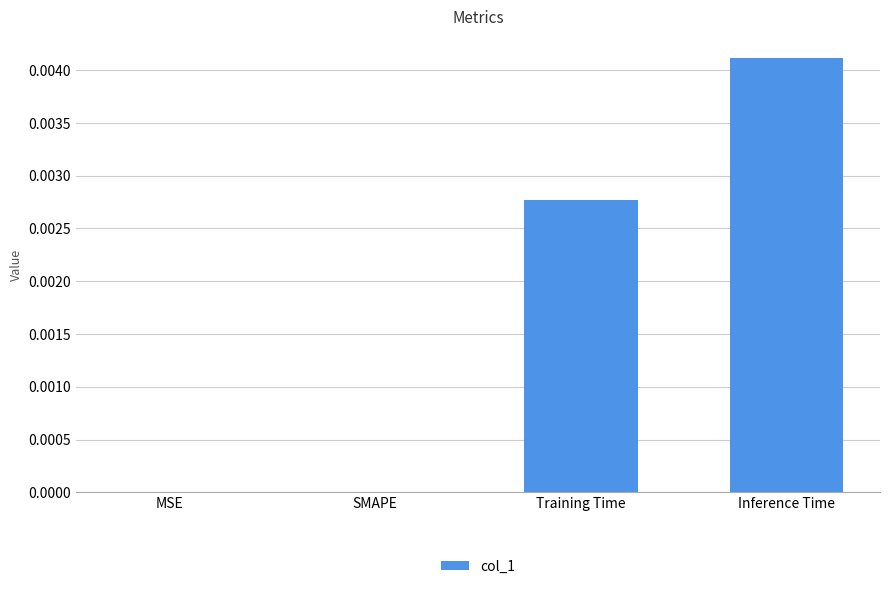

Which category has the highest value across all series?

Inference Time